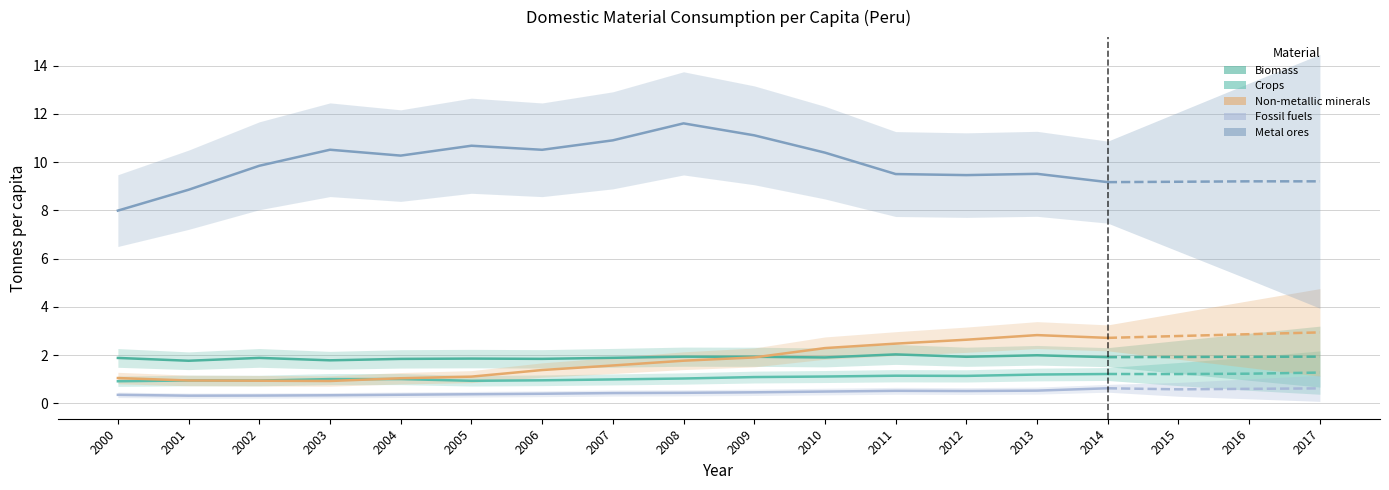

At how many categories does at least one series exceed 9?

13